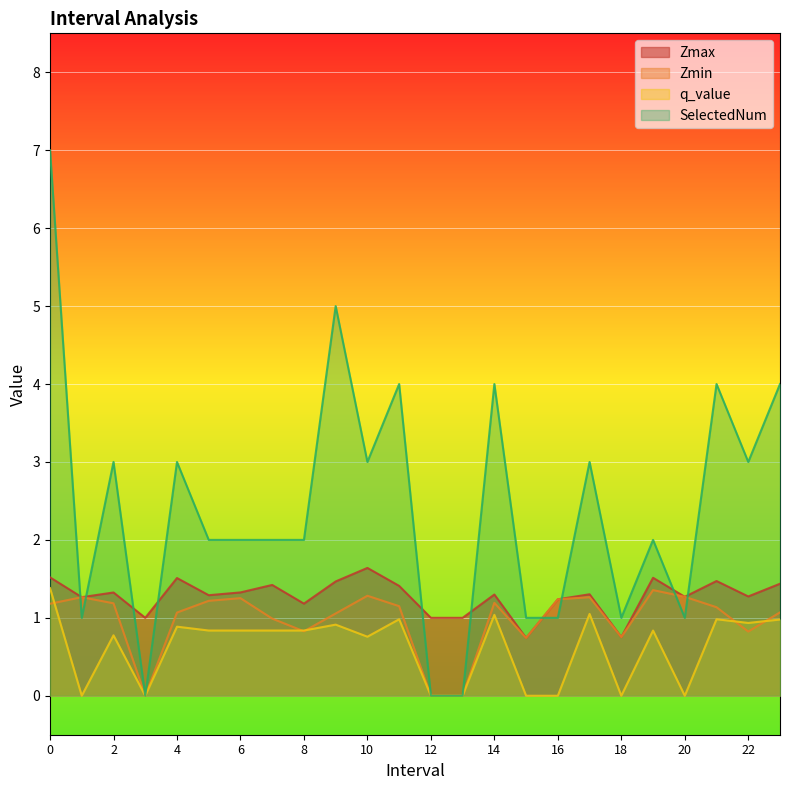

Reading left to right, what are all the values shown in this chart?

Zmax: 0=1.5	1=1.3	2=1.3	3=1.0	4=1.5	5=1.3	6=1.3	7=1.4	8=1.2	9=1.5	10=1.6	11=1.4	12=1.0	13=1.0	14=1.3	15=0.7	16=1.2	17=1.3	18=0.8	19=1.5	20=1.3	21=1.5	22=1.3	23=1.4
Zmin: 0=1.2	1=1.3	2=1.2	3=0.0	4=1.1	5=1.2	6=1.3	7=1.0	8=0.8	9=1.1	10=1.3	11=1.1	12=0.0	13=0.0	14=1.2	15=0.7	16=1.2	17=1.3	18=0.8	19=1.4	20=1.3	21=1.1	22=0.8	23=1.1
q_value: 0=1.4	1=-0.0	2=0.8	3=0.0	4=0.9	5=0.8	6=0.8	7=0.8	8=0.8	9=0.9	10=0.8	11=1.0	12=0.0	13=0.0	14=1.0	15=-0.0	16=-0.0	17=1.0	18=-0.0	19=0.8	20=-0.0	21=1.0	22=0.9	23=1.0
SelectedNum: 0=7.0	1=1.0	2=3.0	3=0.0	4=3.0	5=2.0	6=2.0	7=2.0	8=2.0	9=5.0	10=3.0	11=4.0	12=0.0	13=0.0	14=4.0	15=1.0	16=1.0	17=3.0	18=1.0	19=2.0	20=1.0	21=4.0	22=3.0	23=4.0